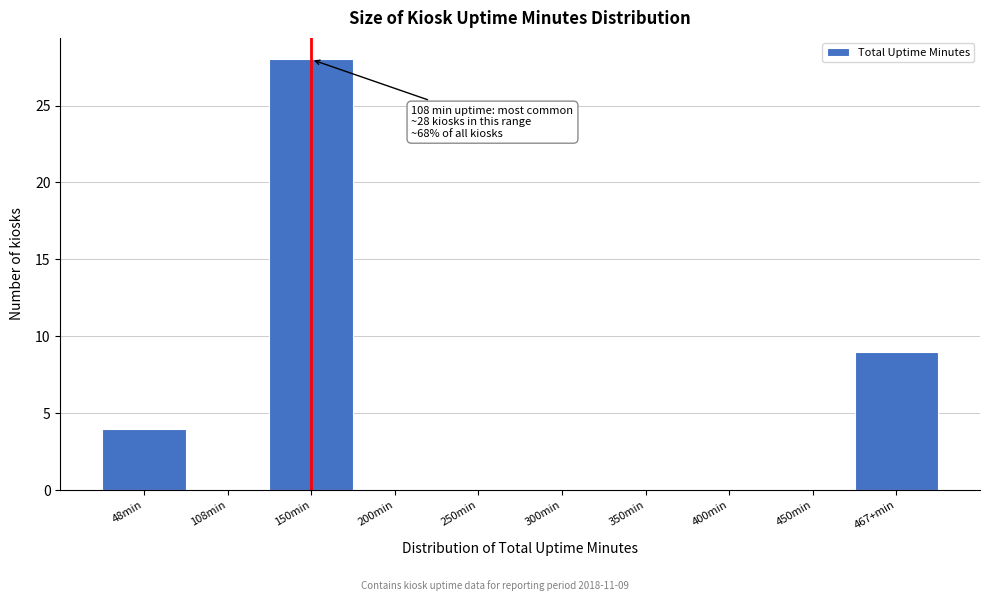

Reading left to right, transcribe all the data shown in this chart.

48min=4	108min=0	150min=28	200min=0	250min=0	300min=0	350min=0	400min=0	450min=0	467+min=9